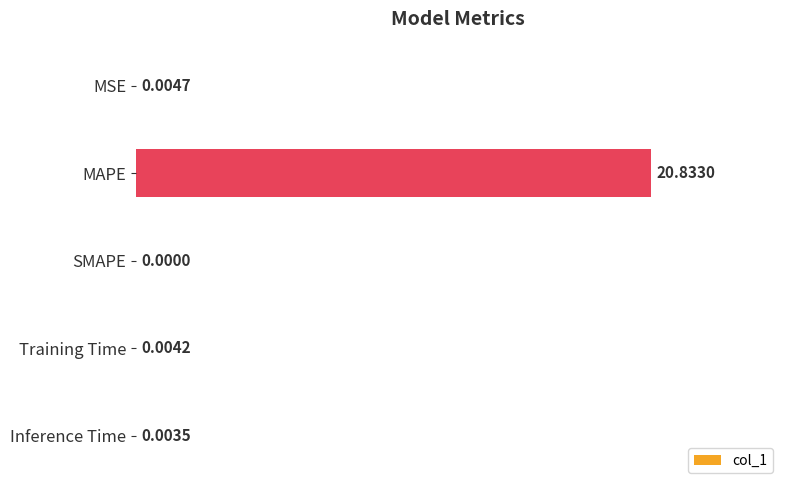

At which label is the value closest to 10?

MSE